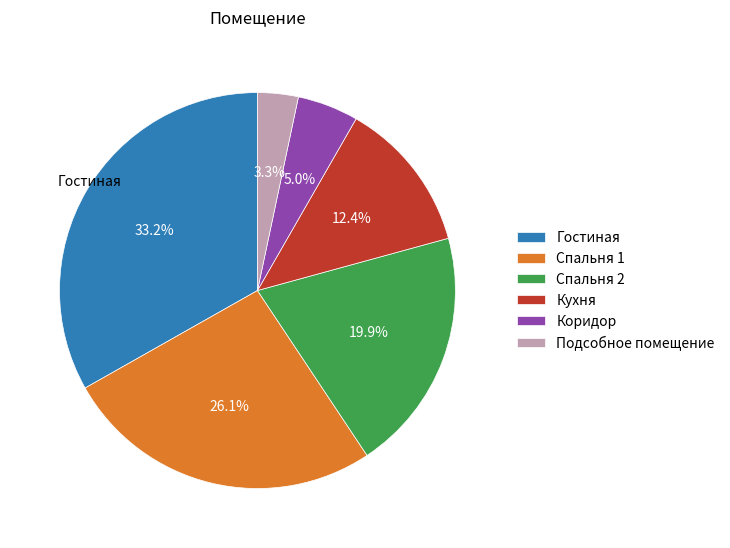

How many slices are in this pie chart?

6